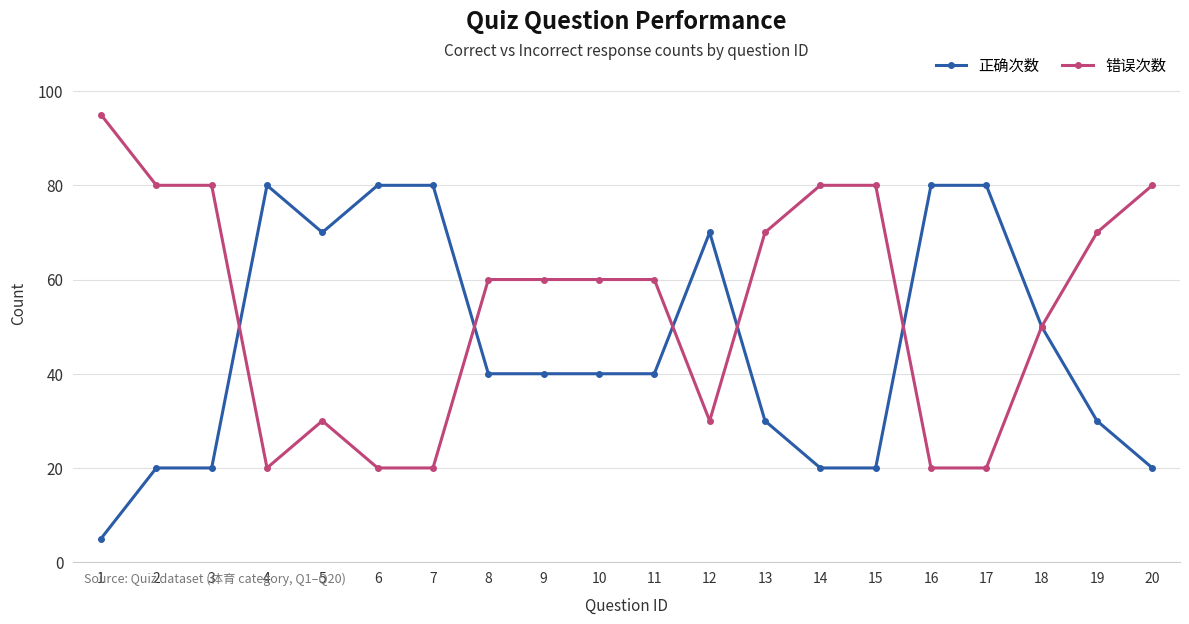

What is the maximum value for 错误次数?

95